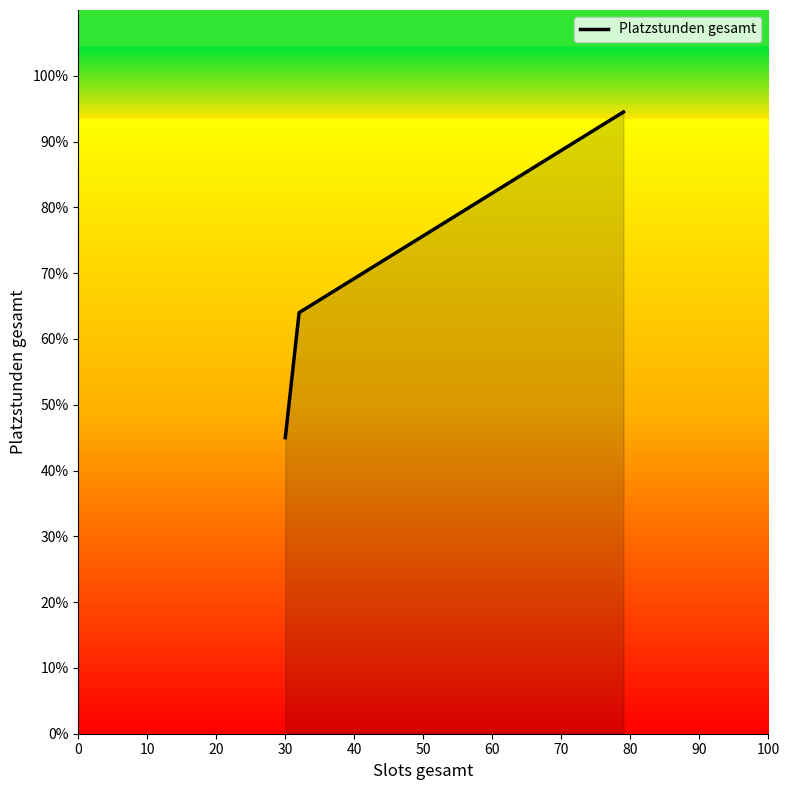

What is the sum of all values?

203.5